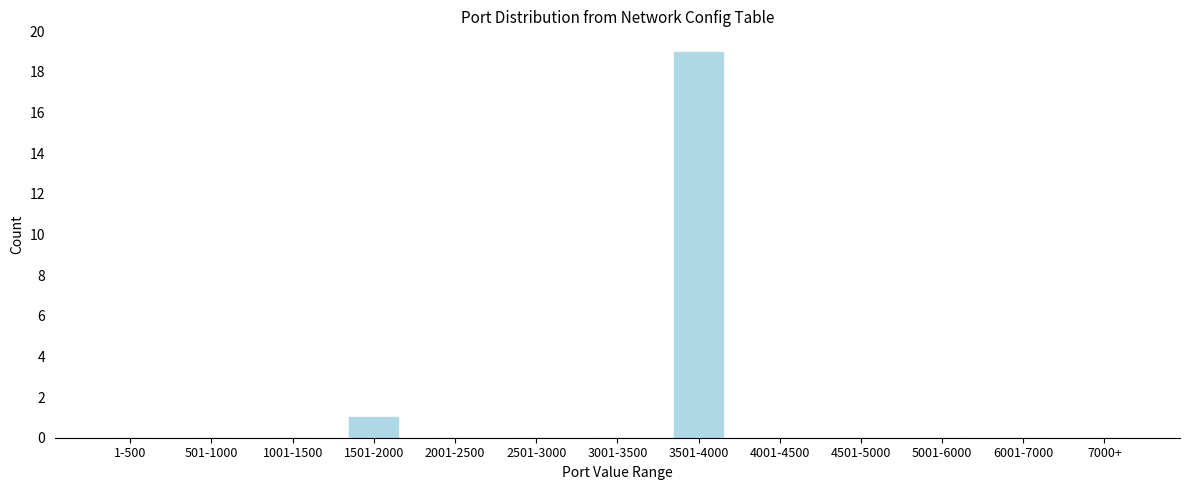

Reading left to right, transcribe all the data shown in this chart.

1-500=0	501-1000=0	1001-1500=0	1501-2000=1	2001-2500=0	2501-3000=0	3001-3500=0	3501-4000=19	4001-4500=0	4501-5000=0	5001-6000=0	6001-7000=0	7000+=0